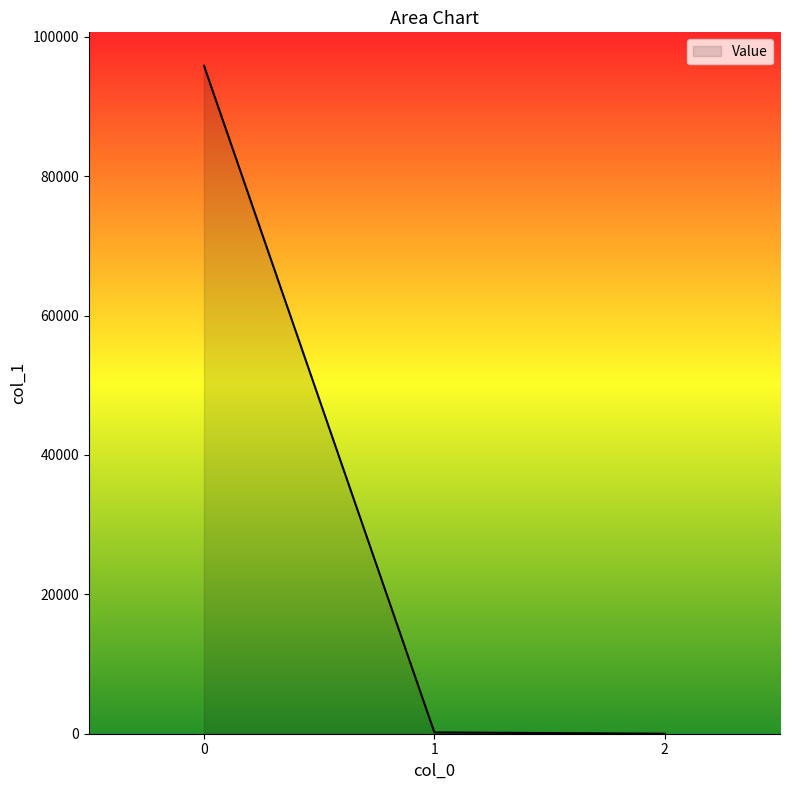

Does the chart have visible grid lines?

No